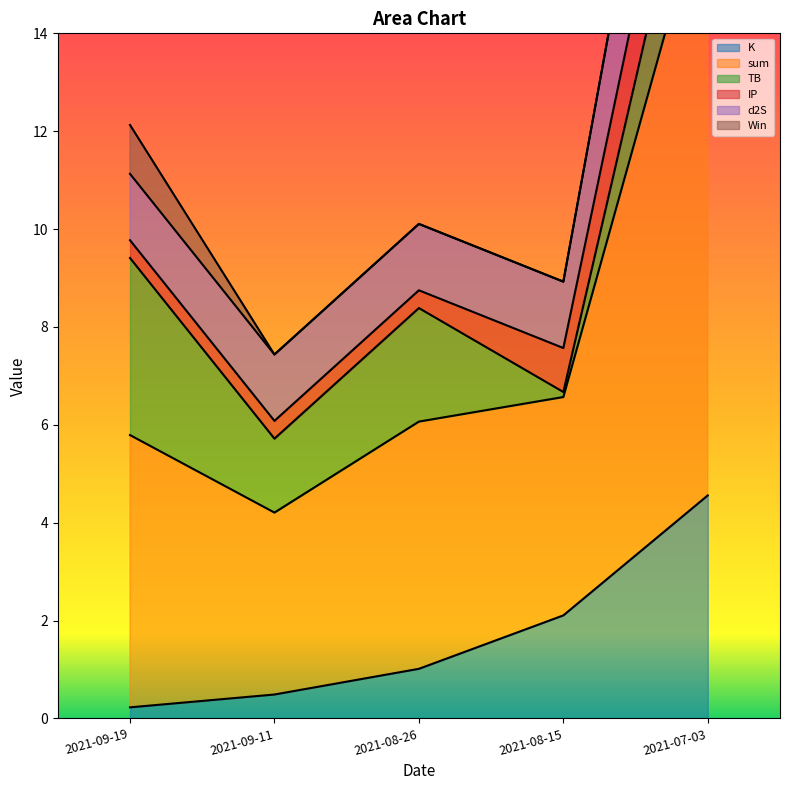

Does the chart display data point markers on the line(s)?

No